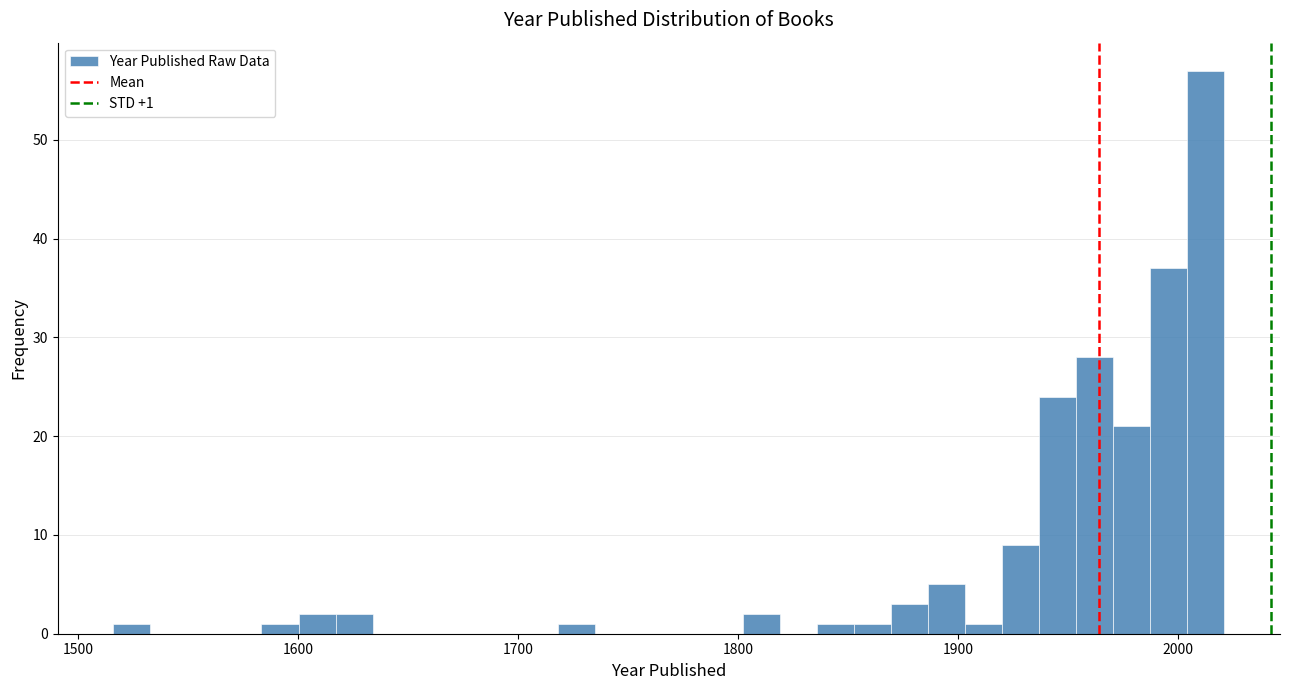

Read against the x-axis, roughly where is the centre of the tallest bar?

2010